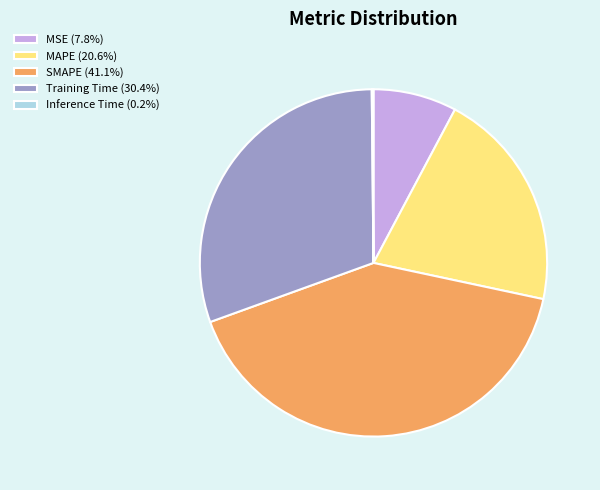

What is the ratio of the value at SMAPE (41.1%) to the value at Training Time (30.4%)?

1.4